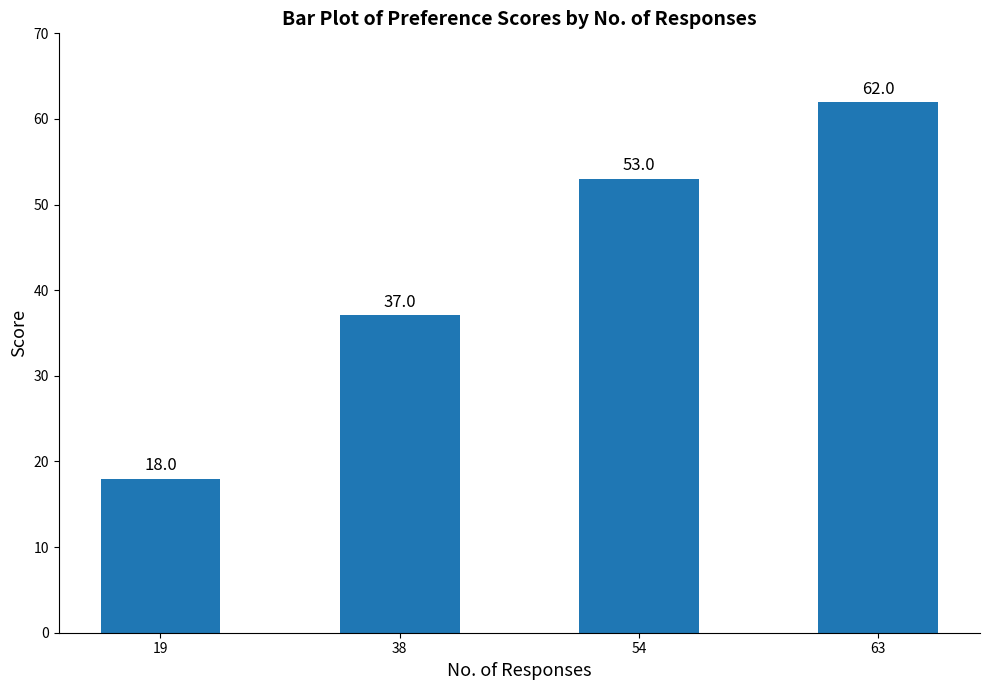

List the labels in order of value, smallest first.

19, 38, 54, 63